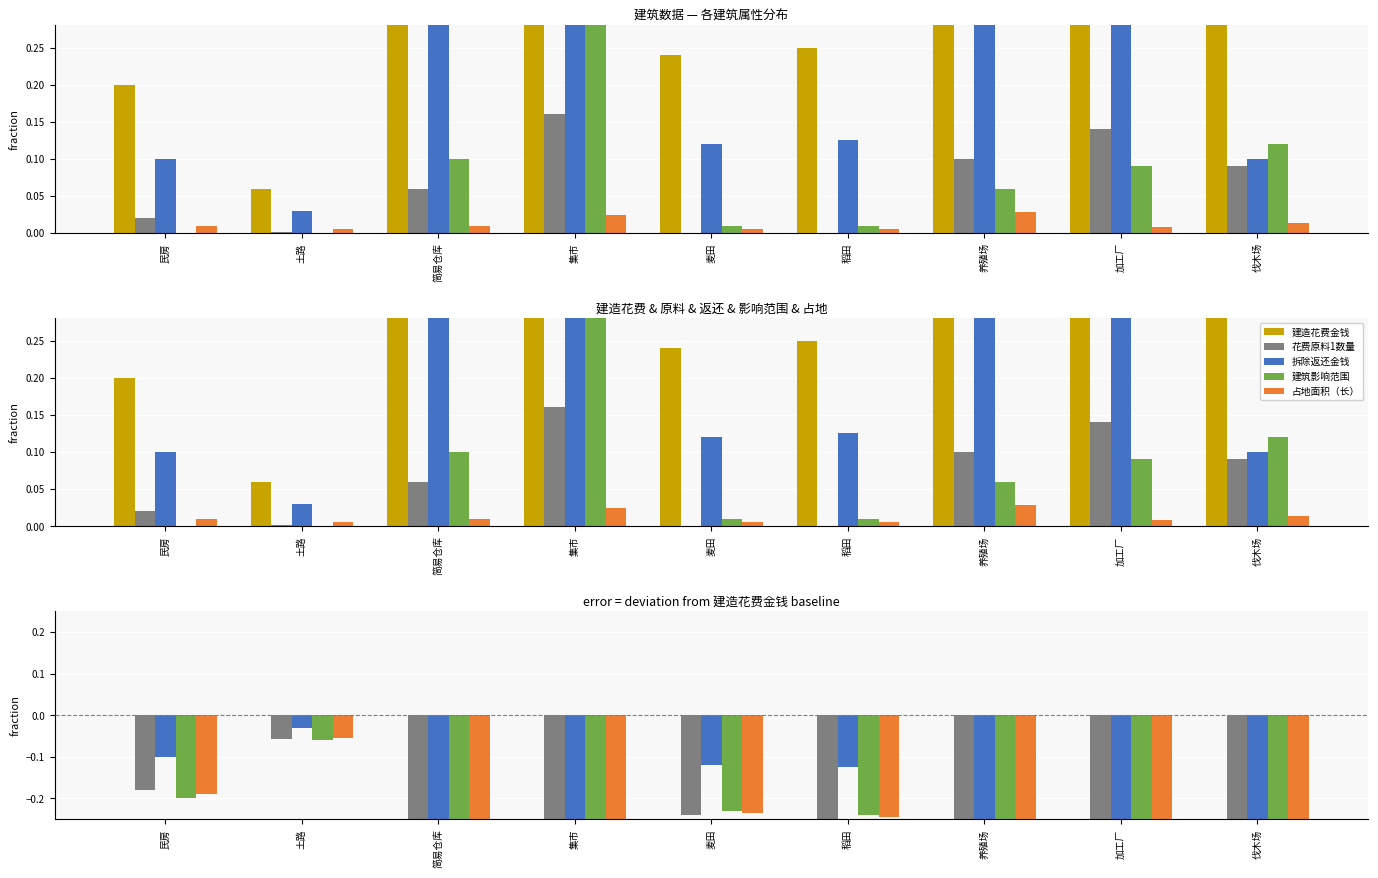

How many groups of bars are there?

9